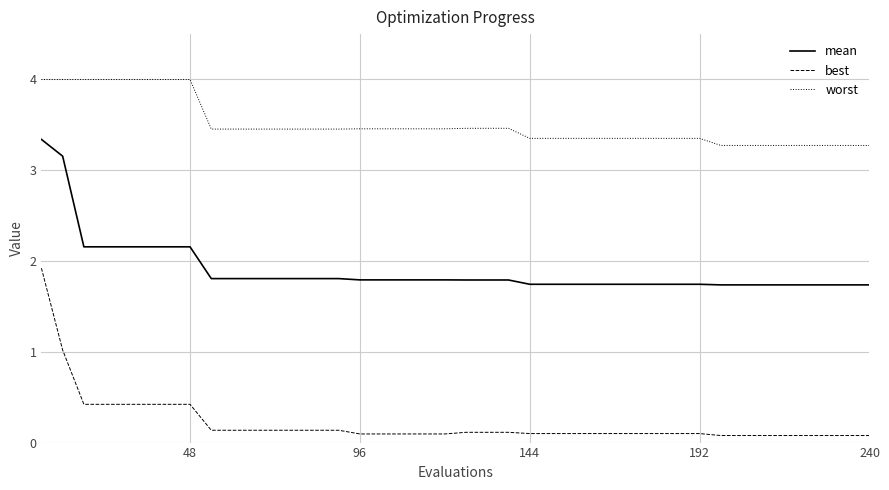

True or false: worst and mean cross at least once.

False